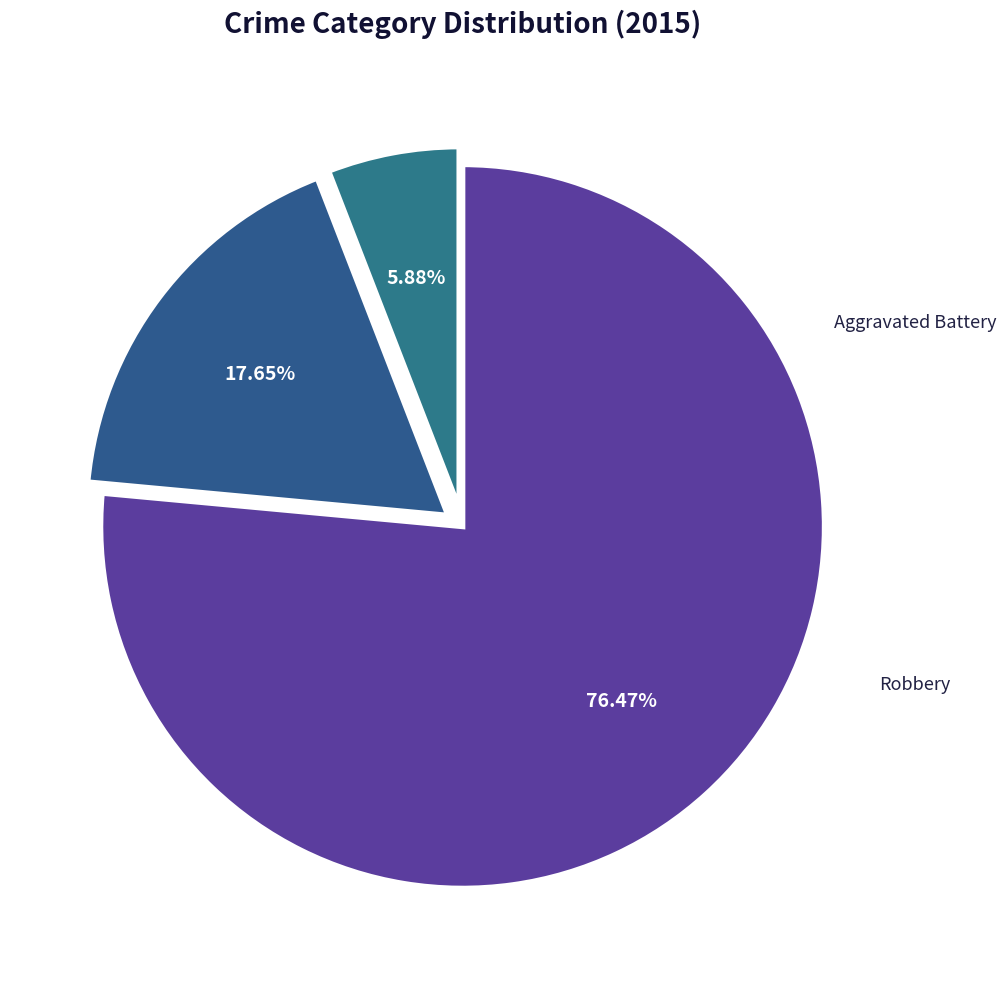

What percentage is NOT represented by Robbery?

23.5%